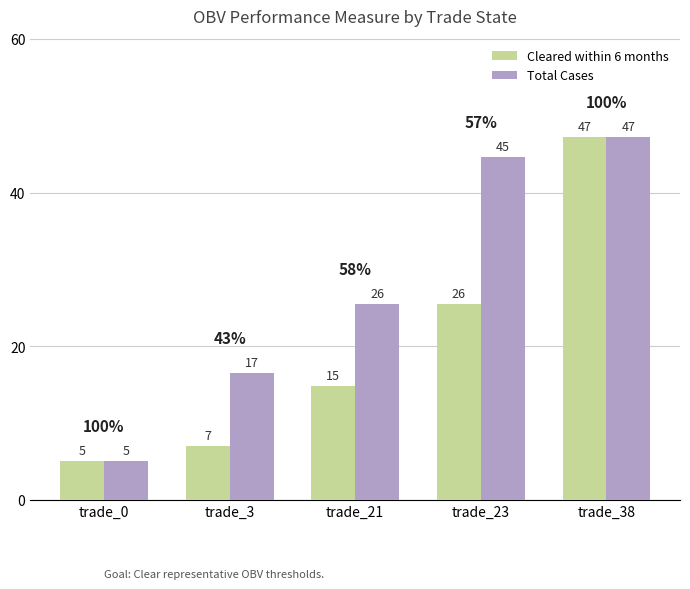

What is the difference between the maximum and minimum values in the Cleared within 6 months series?

42.1